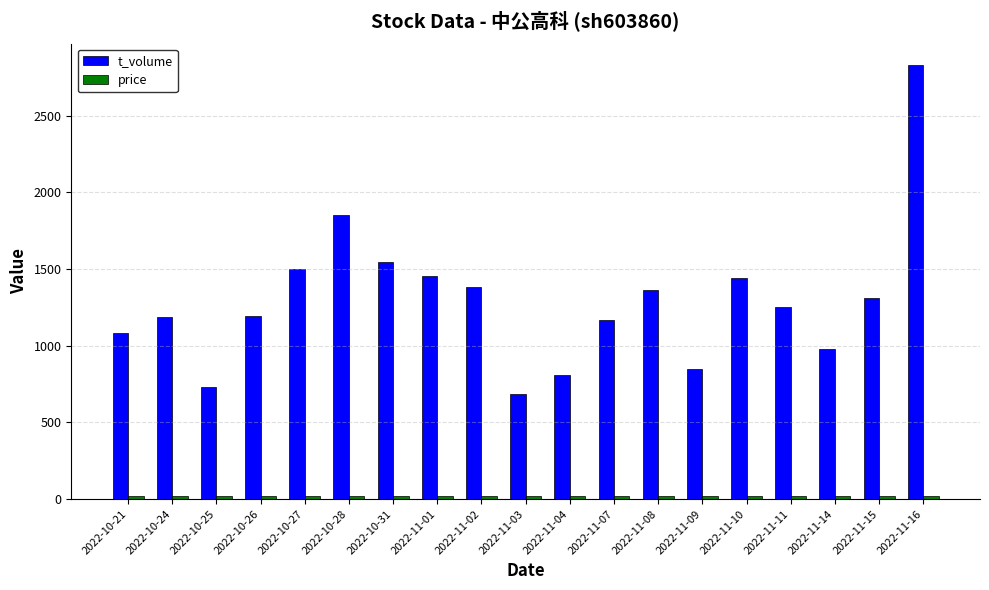

The value of t_volume at 2022-11-08 is 292.1. True or false?

False